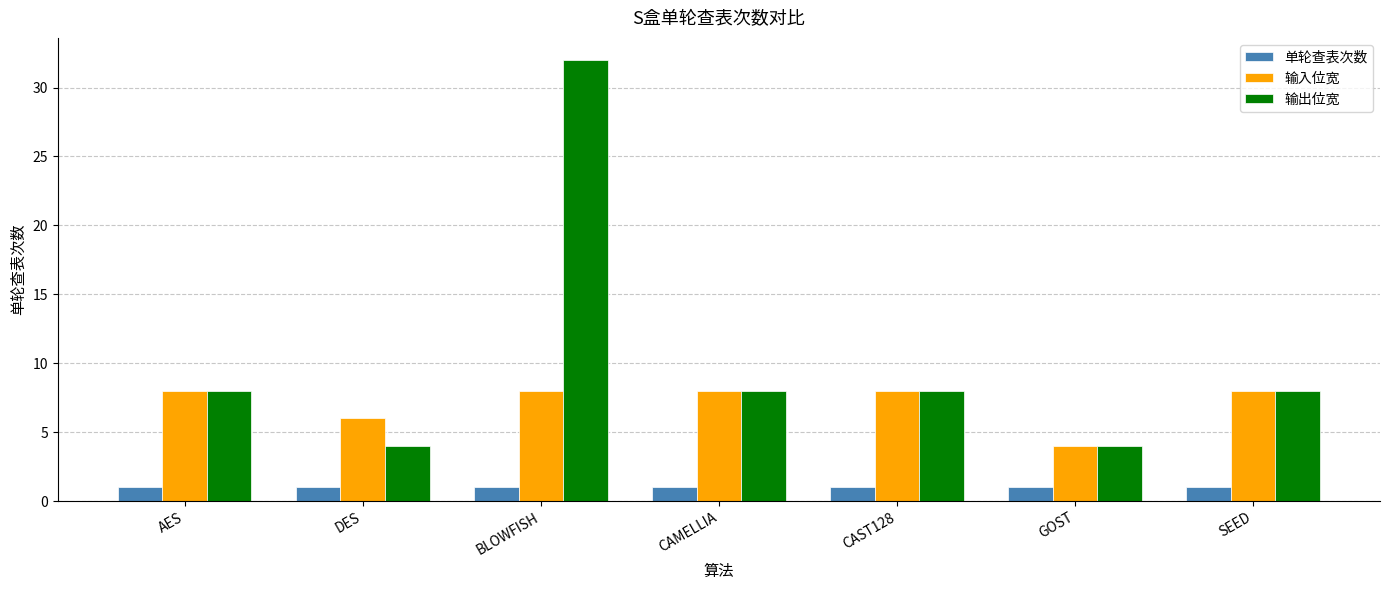

At which label is 输入位宽 closest to 6?

DES